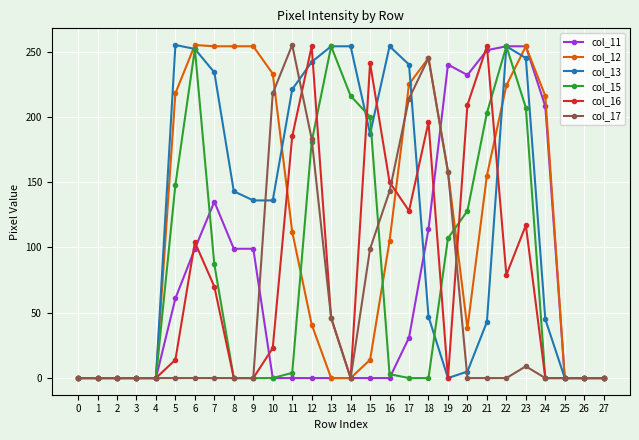

The value of col_11 at 11 is -137. True or false?

False